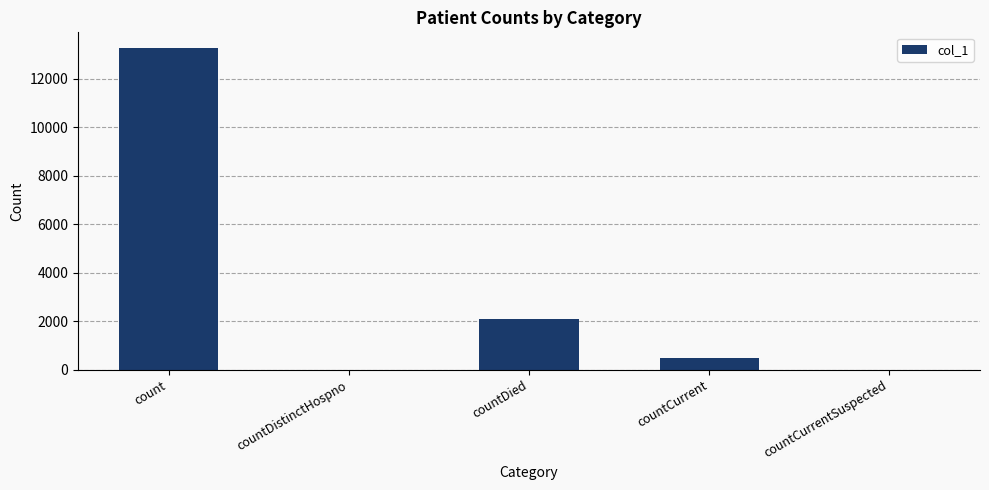

Reading right to left, list all the values displayed in this chart.

countCurrentSuspected=0	countCurrent=477	countDied=2090	countDistinctHospno=0	count=13249